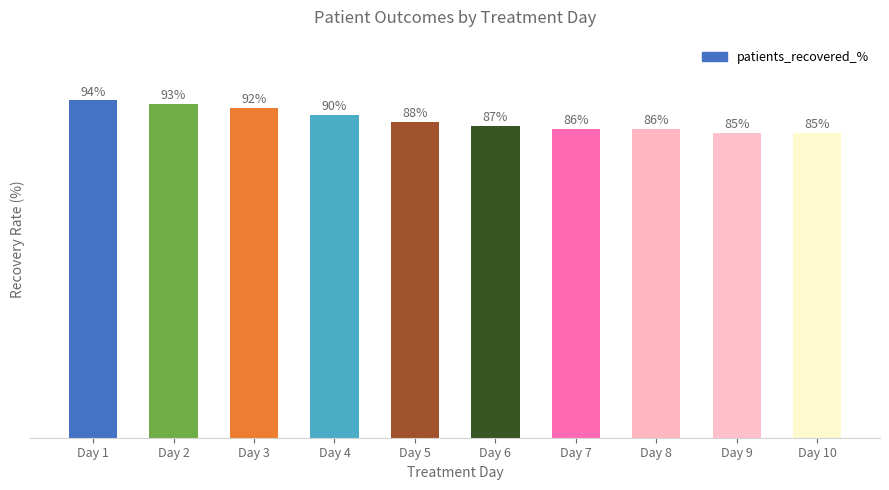

Which label corresponds to the largest value in the chart?

Day 1